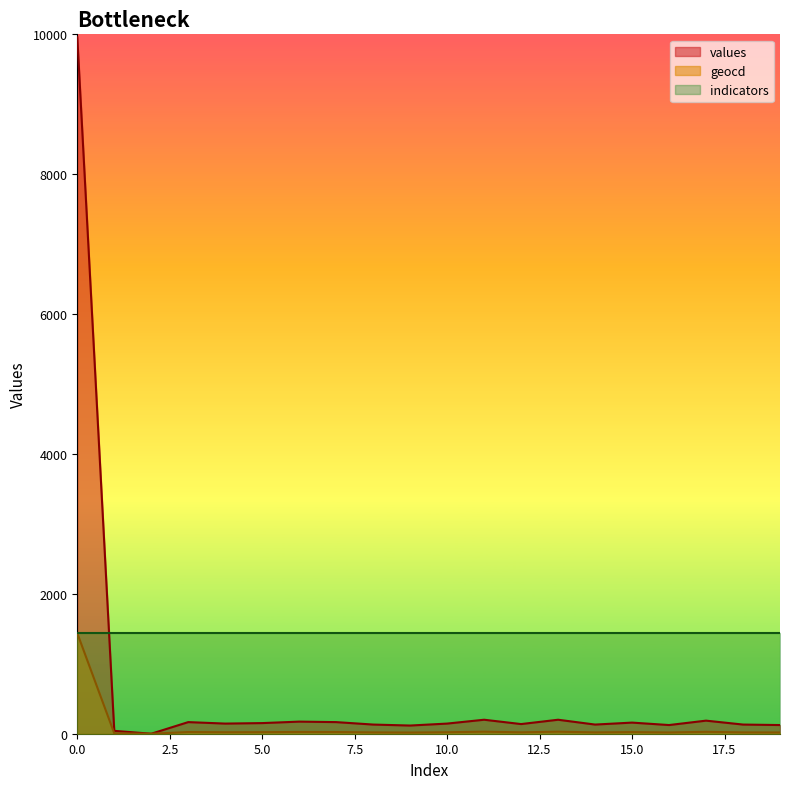

How many values in geocd are above zero?

19